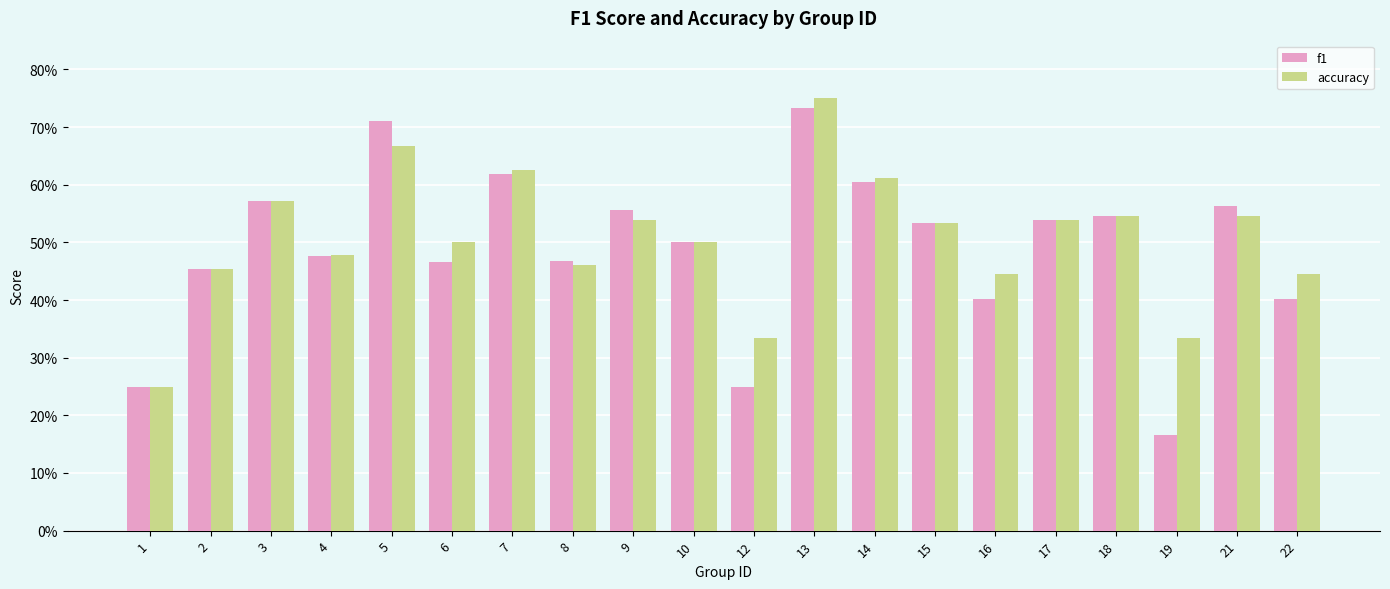

Does the chart contain stacked bars?

No